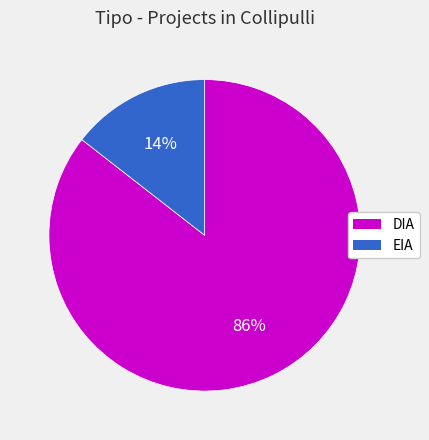

Combined, do EIA and DIA account for over 50%?

Yes